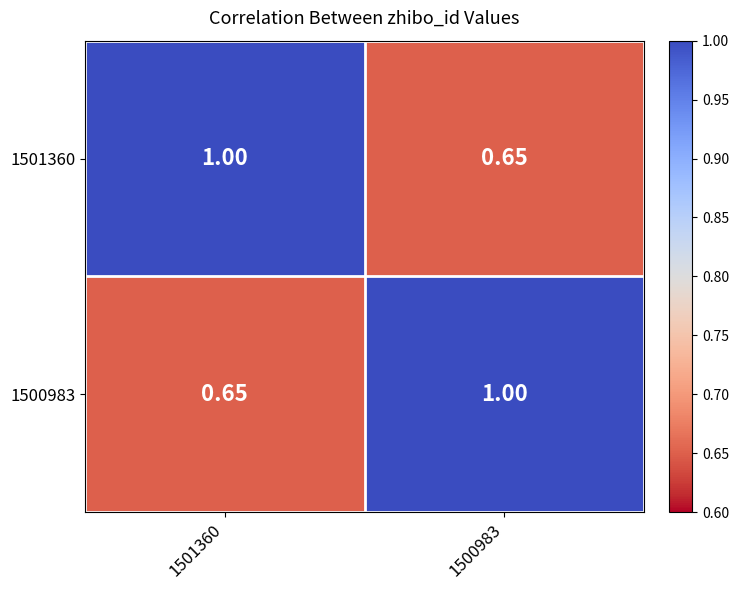

Is the value of 1500983 at 1501360 greater than the value of 1501360 at 1501360?

No